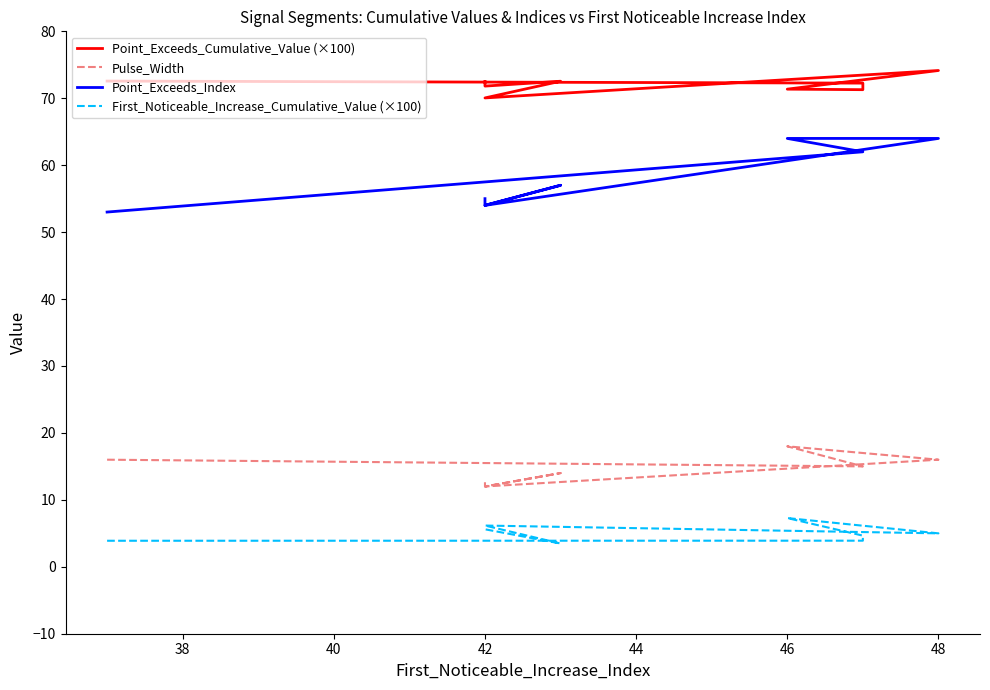

What is the difference between the maximum and minimum values in the Point_Exceeds_Index series?

11.0